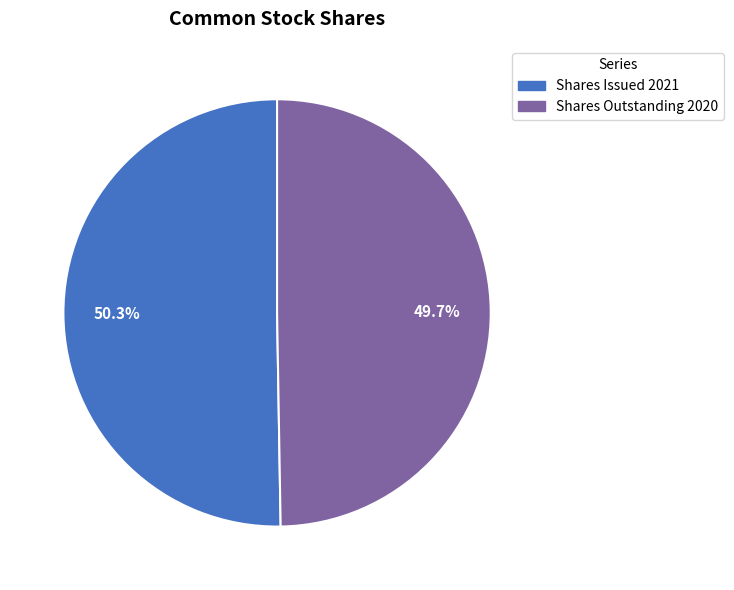

How many slices are in this pie chart?

2